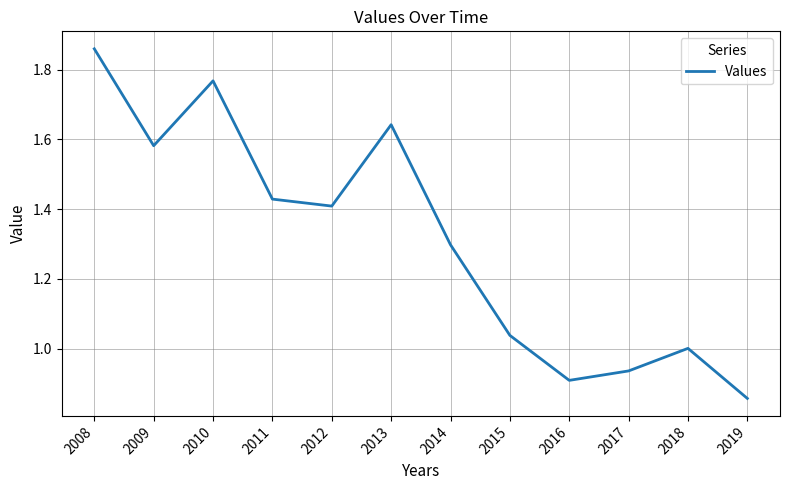

Between 2010 and 2014, which is larger?

2010